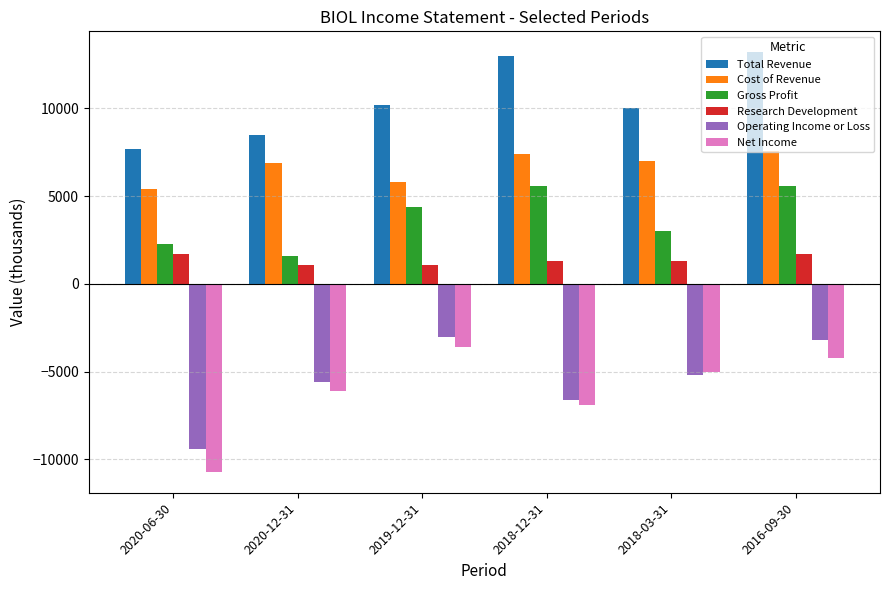

What is the difference between the second highest and second lowest values in the Net Income series?

2700